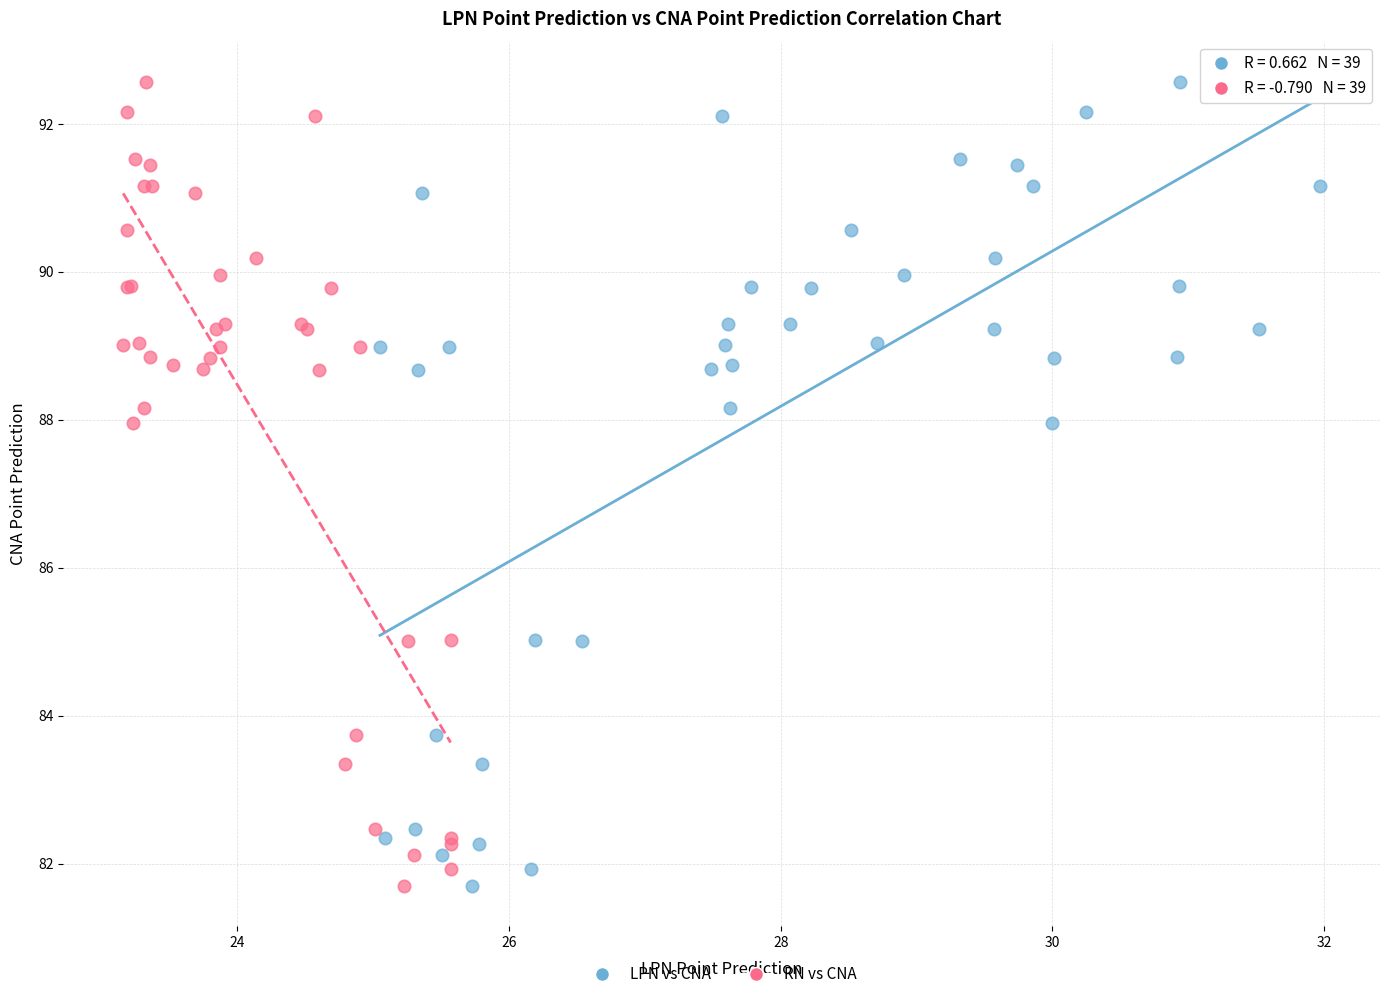

What are all the series names shown in the legend?

LPN vs CNA, RN vs CNA